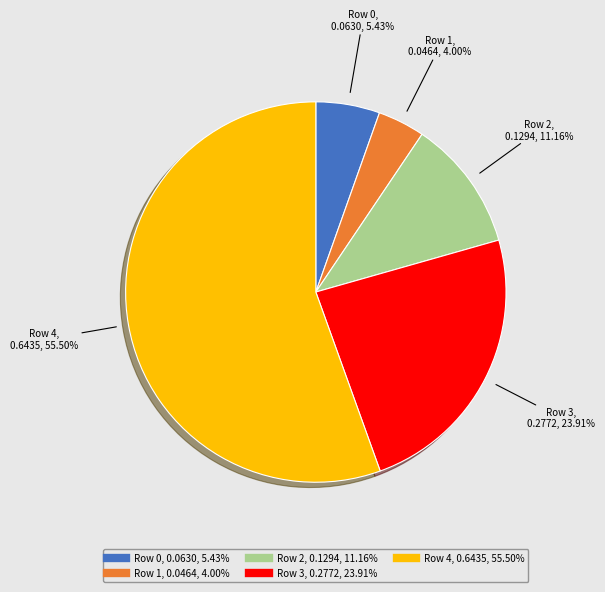

Which category has the biggest portion of the pie?

Row 4